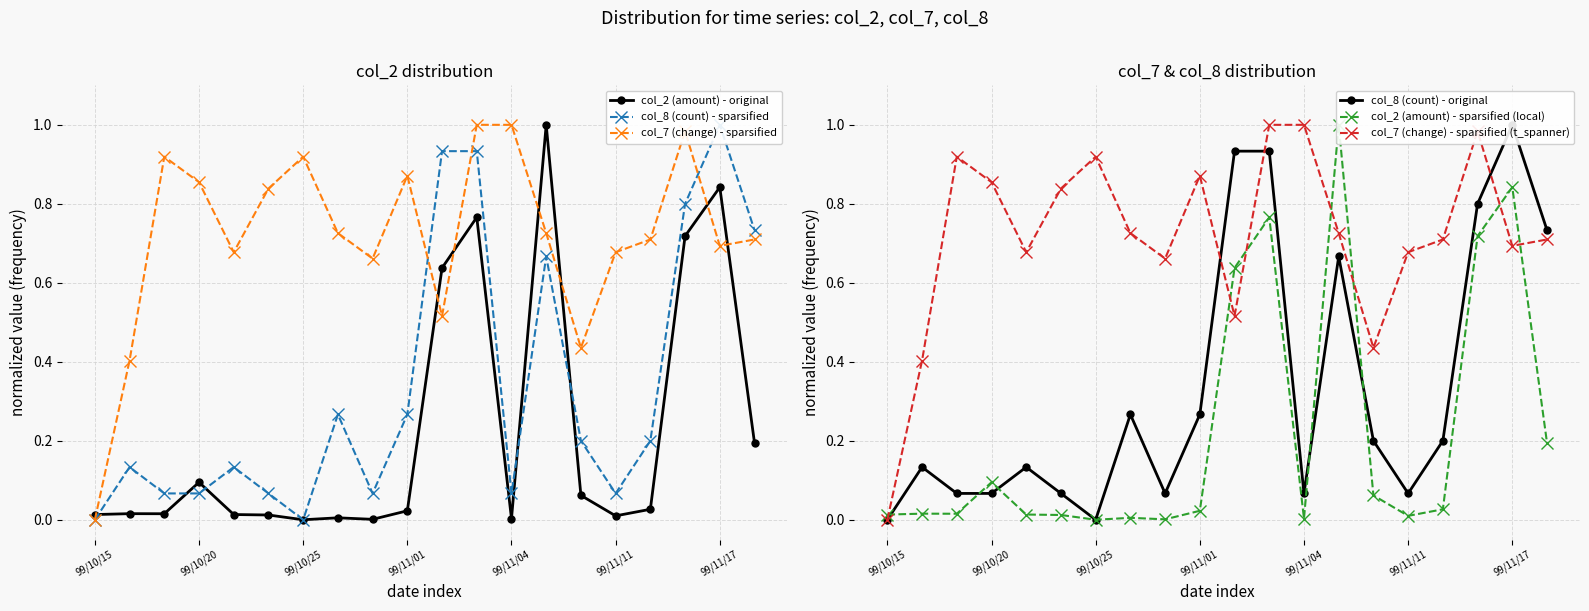

Is the value of col_8 (count) - original at 14 greater than the value of col_7 (change) - sparsified (t_spanner) at 7?

No